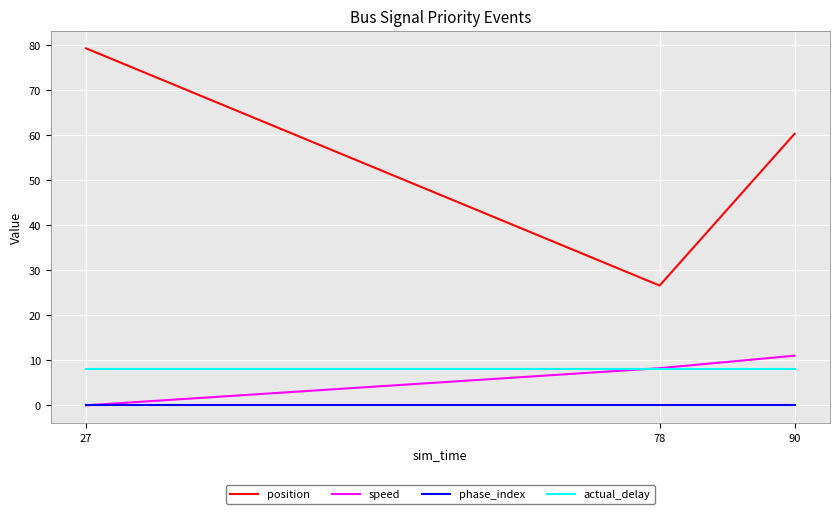

Read the speed value at 78.

8.3